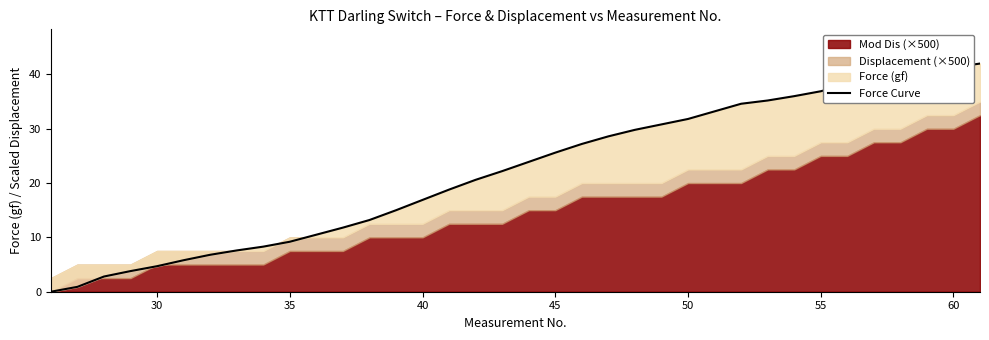

What is the greatest value displayed?

42.0